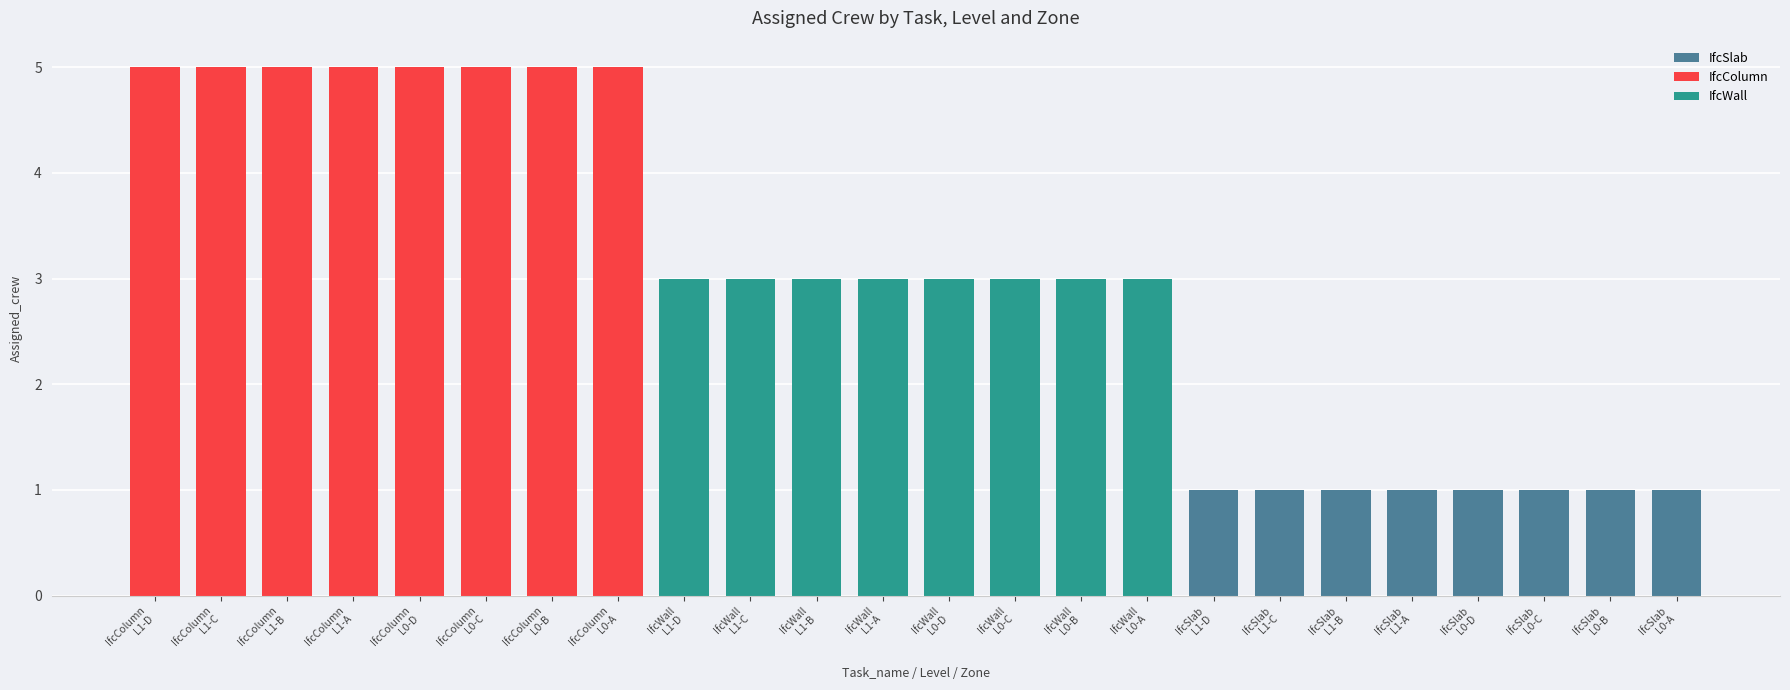

What is the difference between the maximum and minimum values?

4